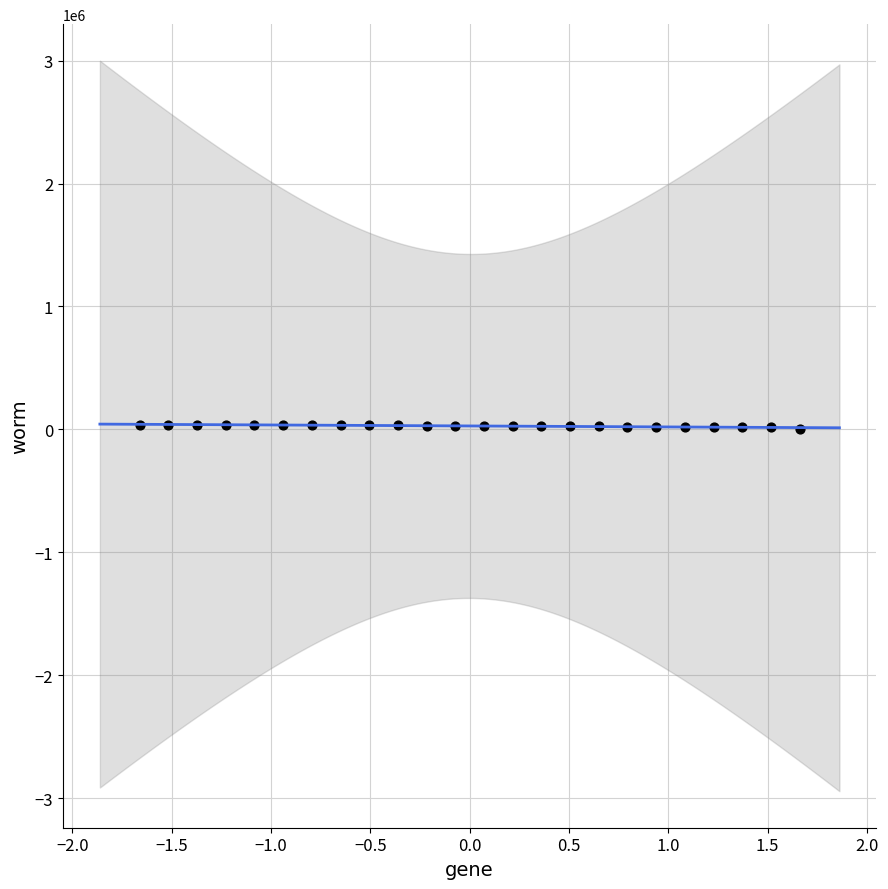

What is the range of Y values (max minus min)?

39263